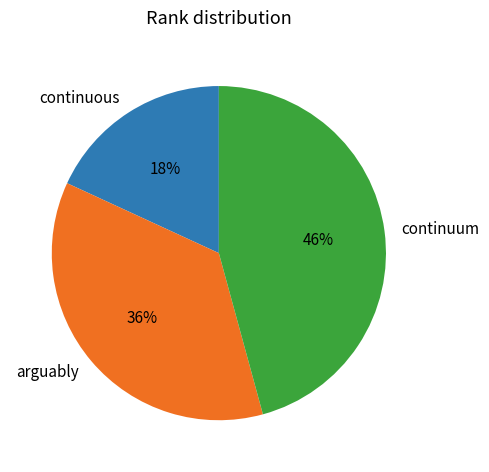

To the nearest percent, what is the difference between the largest and smallest slice percentages?

28%